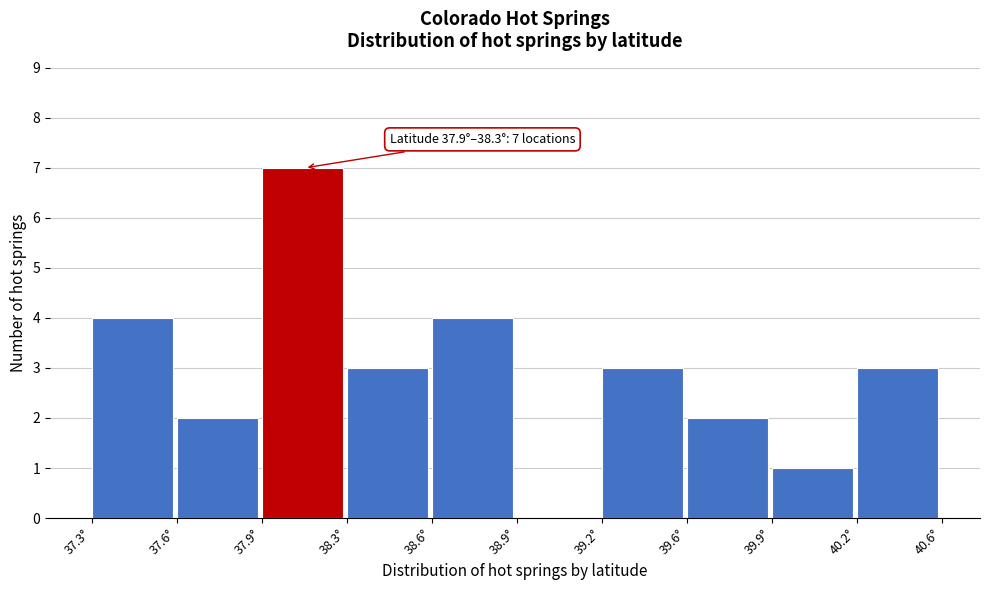

Reading right to left, what are all the values shown in this chart?

40.2°=3	39.9°=1	39.6°=2	39.2°=3	38.9°=0	38.6°=4	38.3°=3	37.9°=7	37.6°=2	37.3°=4